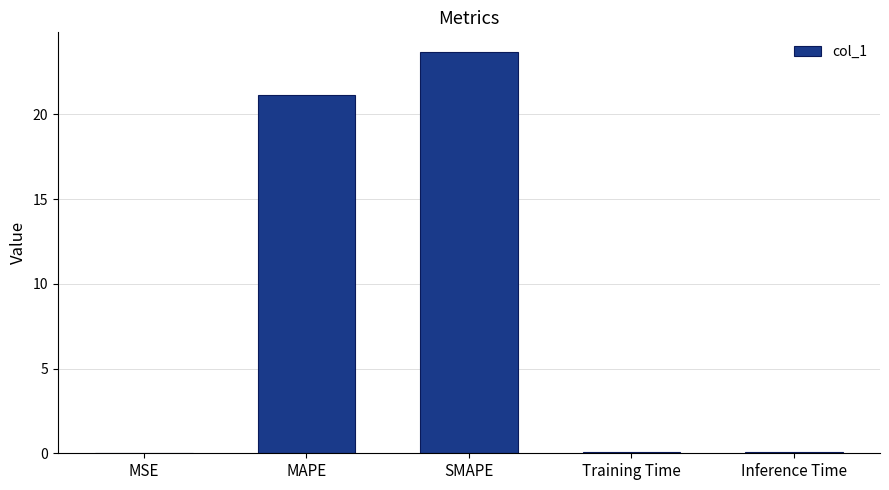

The chart shows a value of 30.1 at MAPE. True or false?

False